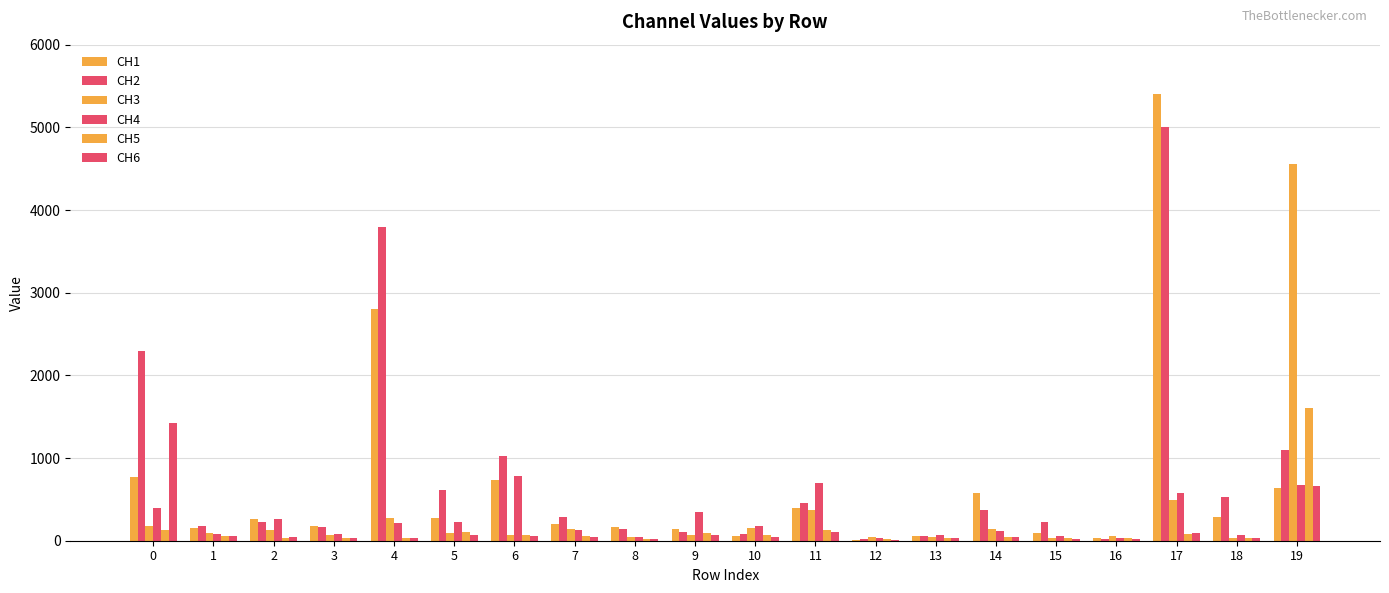

What value does the CH2 series have at 0?

2298.0